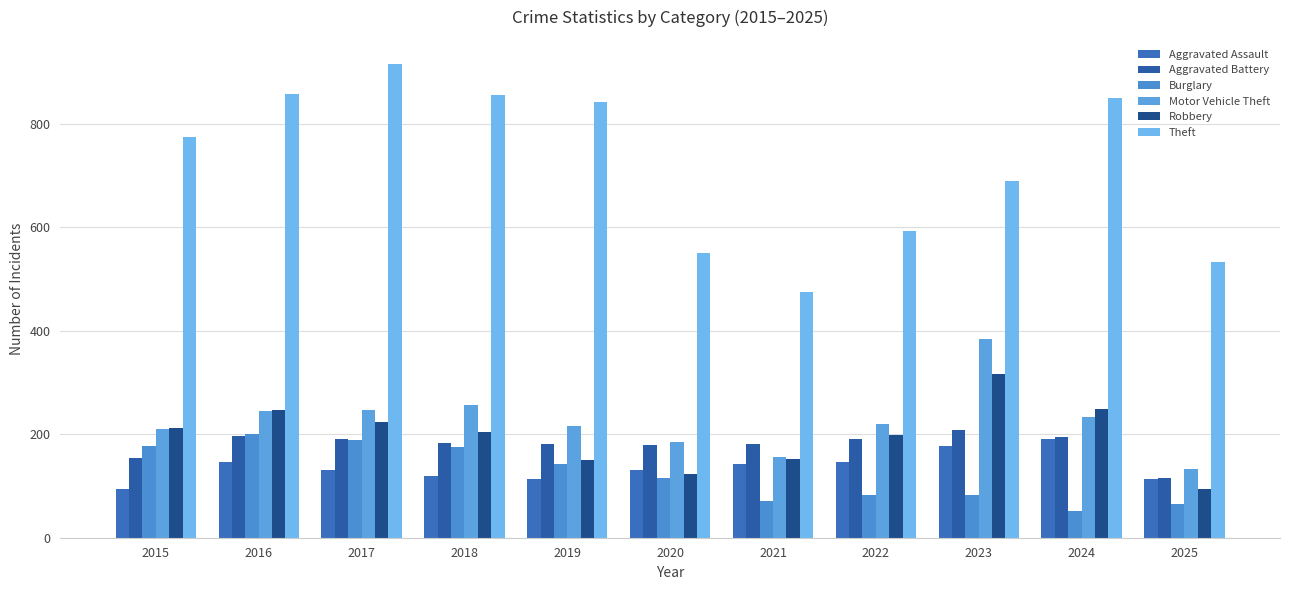

Is the value of Burglary at 2022 greater than the value of Theft at 2023?

No